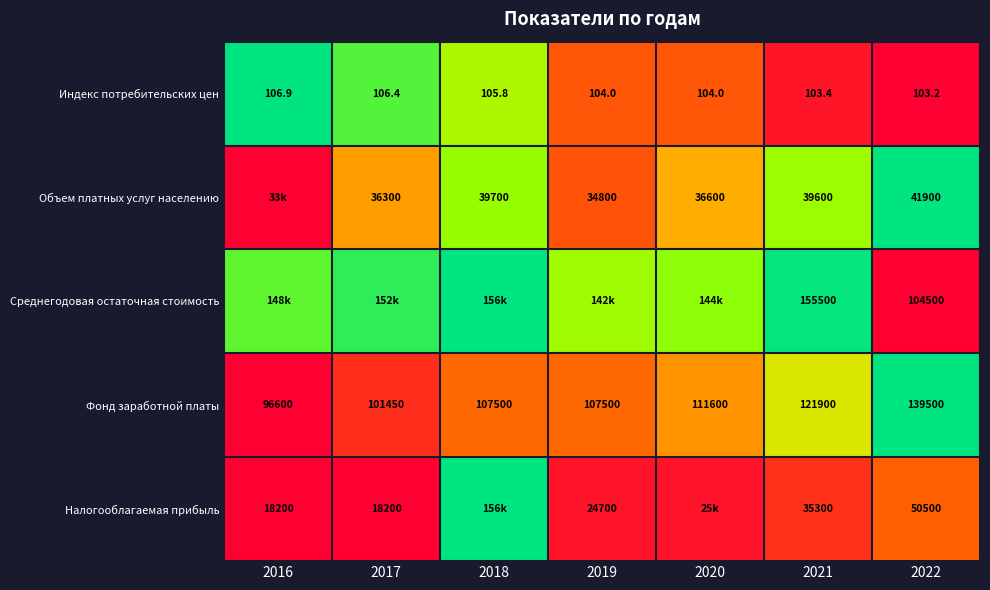

Is the value of Индекс потребительских цен at 2022 greater than the value of Фонд заработной платы at 2020?

No